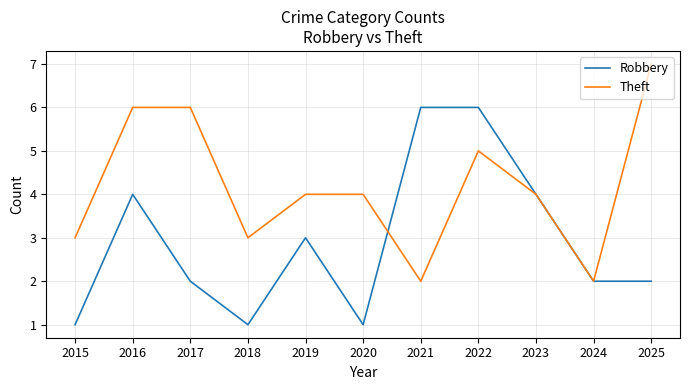

Rank the series by their maximum value, from highest to lowest.

Theft, Robbery